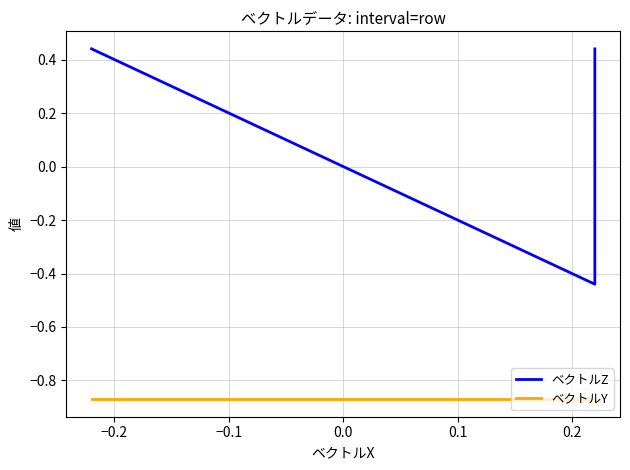

Reading left to right, transcribe all the data shown in this chart.

ベクトルZ: 0.4	-0.4	0.4
ベクトルY: -0.9	-0.9	-0.9